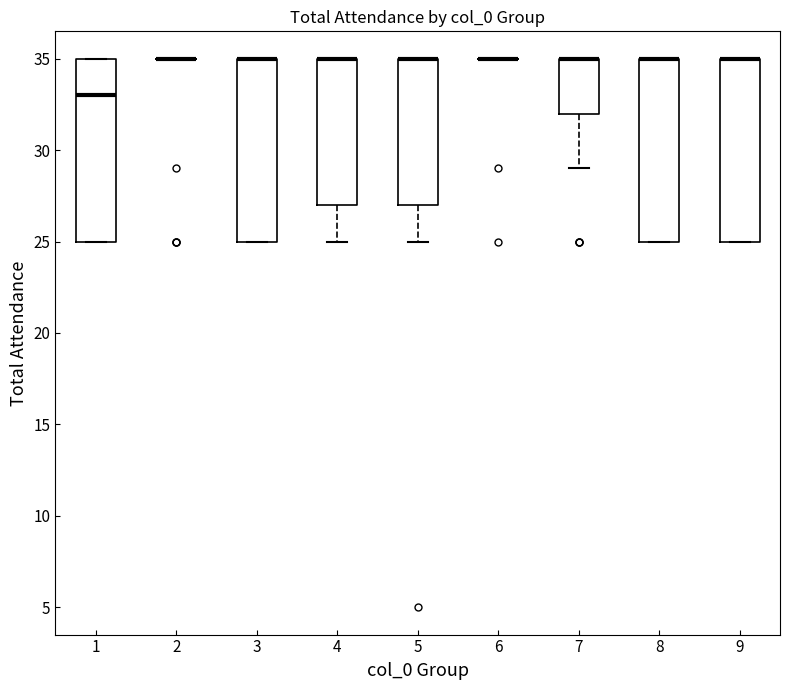

Reading left to right, transcribe this box plot: for each box, give where its median line is, the range the box spans, and where its two whiskers end, as read against the y-axis. The values are not printed on the chart, so give them approximately, as read against the axis.

1: median 33, box 25 to 35, whiskers 25 to 35
2: box collapsed to a line at 35, whiskers 35 to 35
3: median 35 (drawn on the box's upper edge), box 25 to 35, whiskers 25 to 35
4: median 35 (drawn on the box's upper edge), box 27 to 35, whiskers 25 to 35
5: median 35 (drawn on the box's upper edge), box 27 to 35, whiskers 25 to 35
6: box collapsed to a line at 35, whiskers 35 to 35
7: median 35 (drawn on the box's upper edge), box 32 to 35, whiskers 29 to 35
8: median 35 (drawn on the box's upper edge), box 25 to 35, whiskers 25 to 35
9: median 35 (drawn on the box's upper edge), box 25 to 35, whiskers 25 to 35